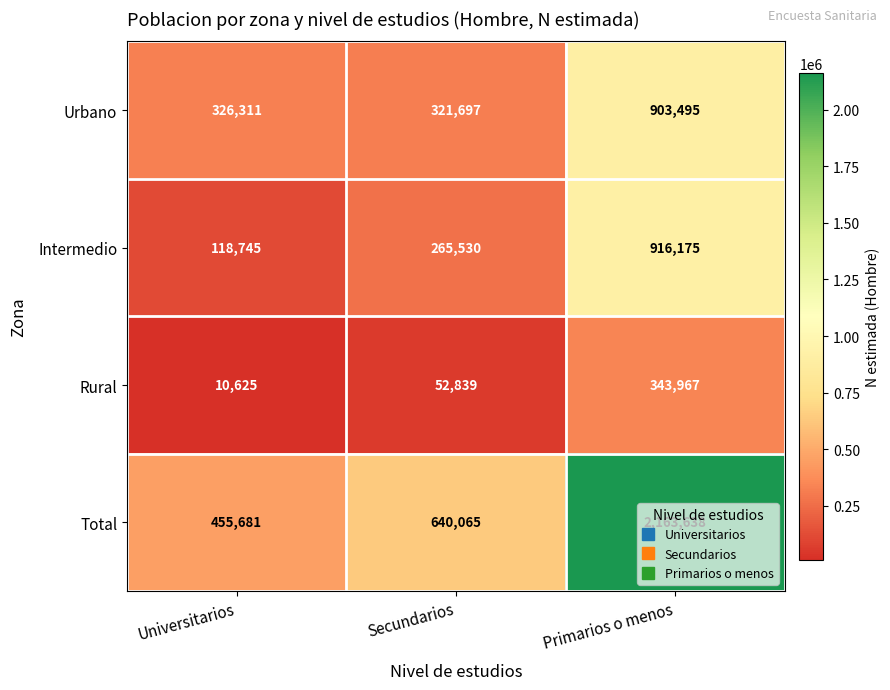

Rank the categories by Rural value from highest to lowest.

Primarios o menos, Secundarios, Universitarios